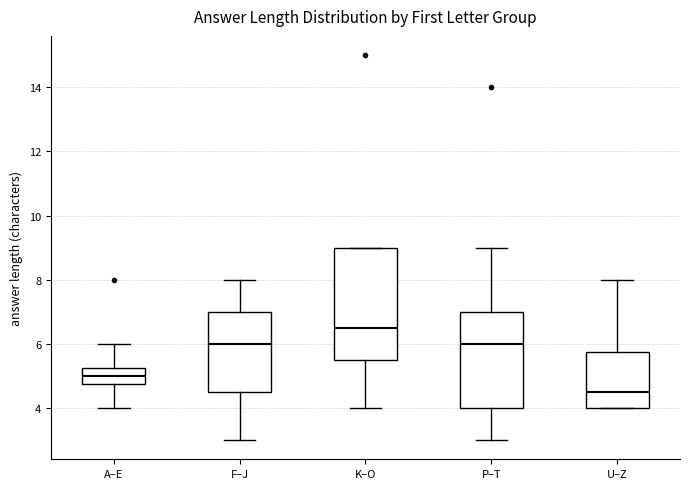

Which box is the tallest, from its lower edge to its upper edge?

K–O